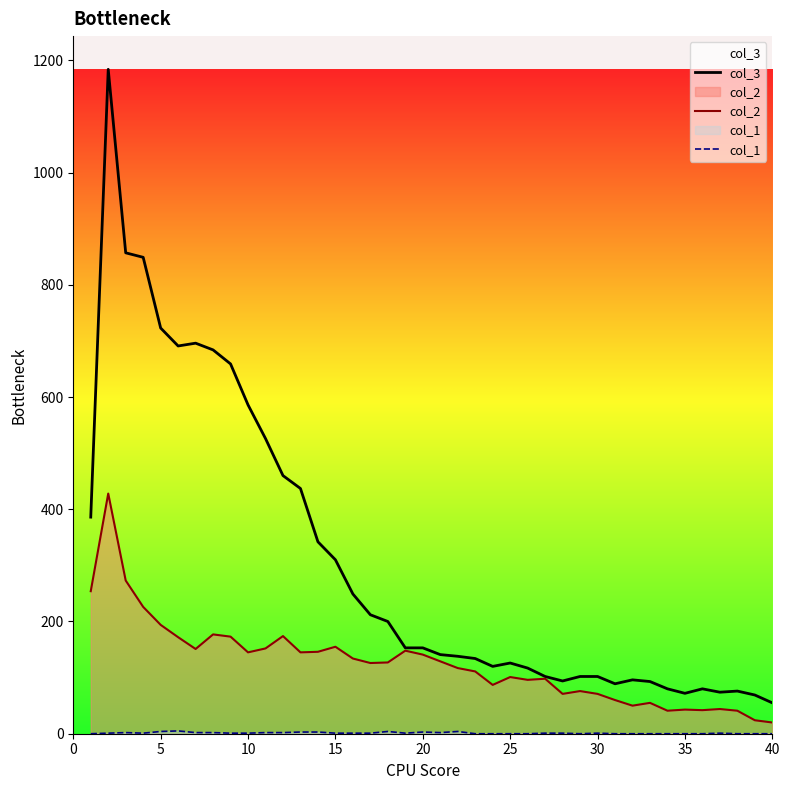

Which series has the largest range (max minus min)?

col_3